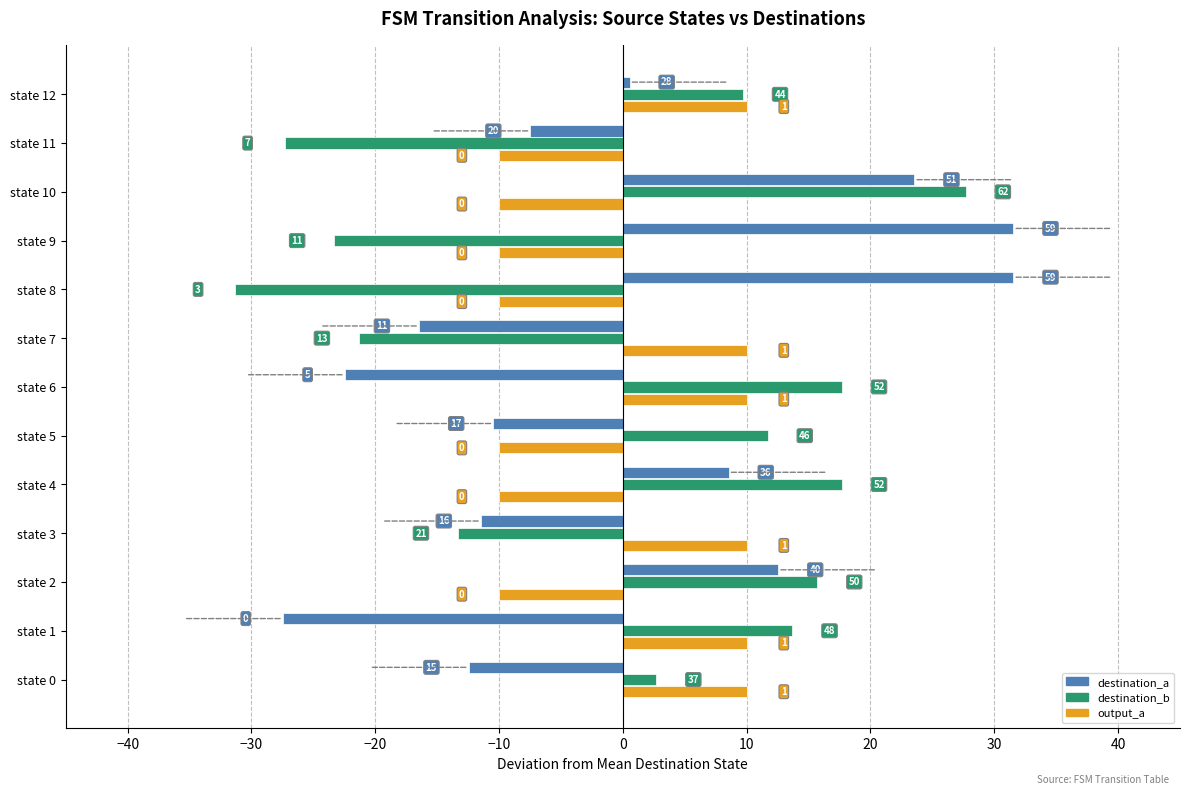

What is the difference between the maximum and second lowest values in the destination_b series?

55.0